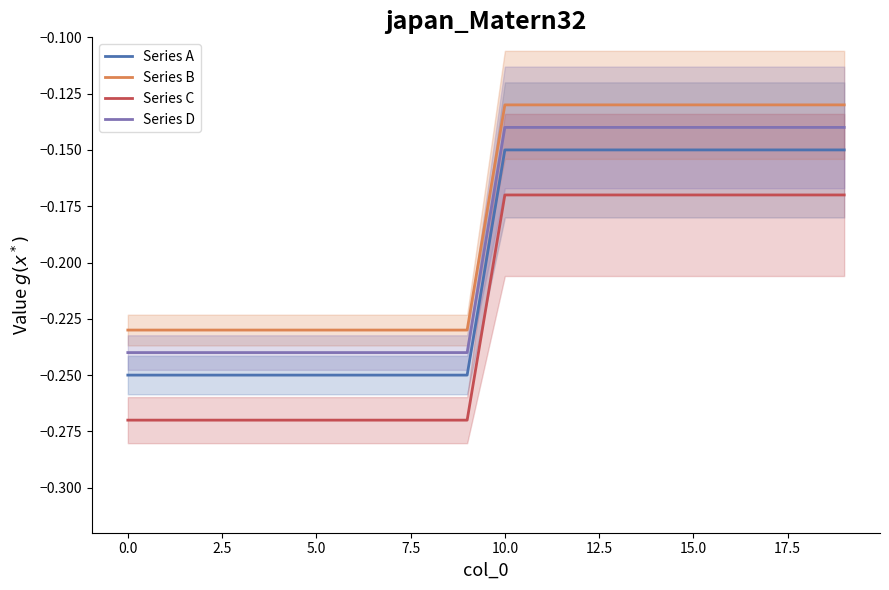

What is the label of the 7th point from the right?

13